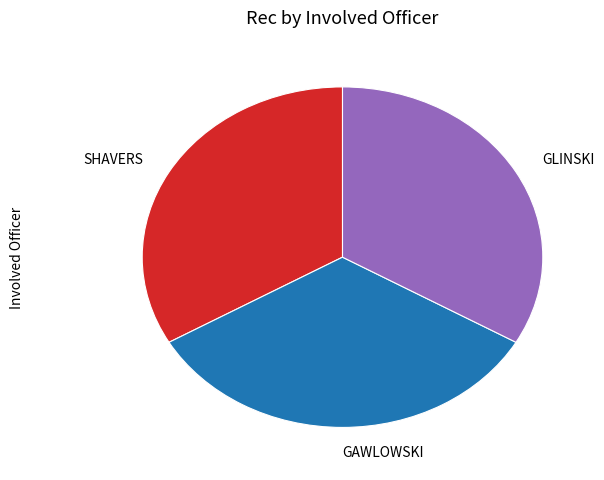

Combined, do SHAVERS and GLINSKI account for over 50%?

Yes